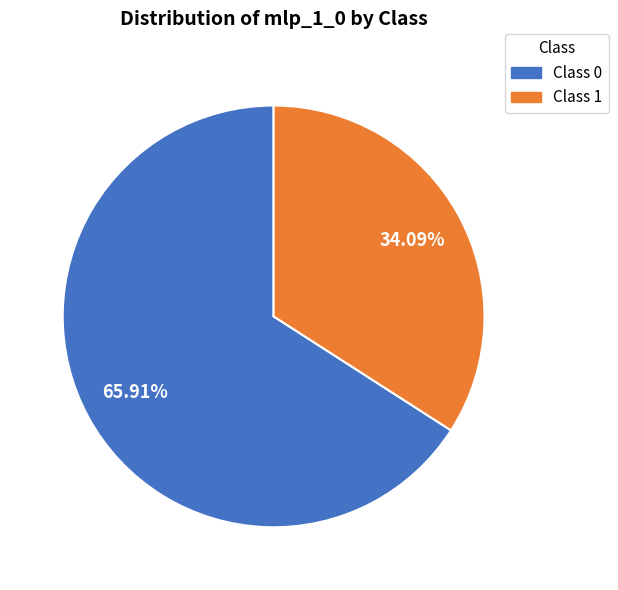

How many segments does this pie chart have?

2